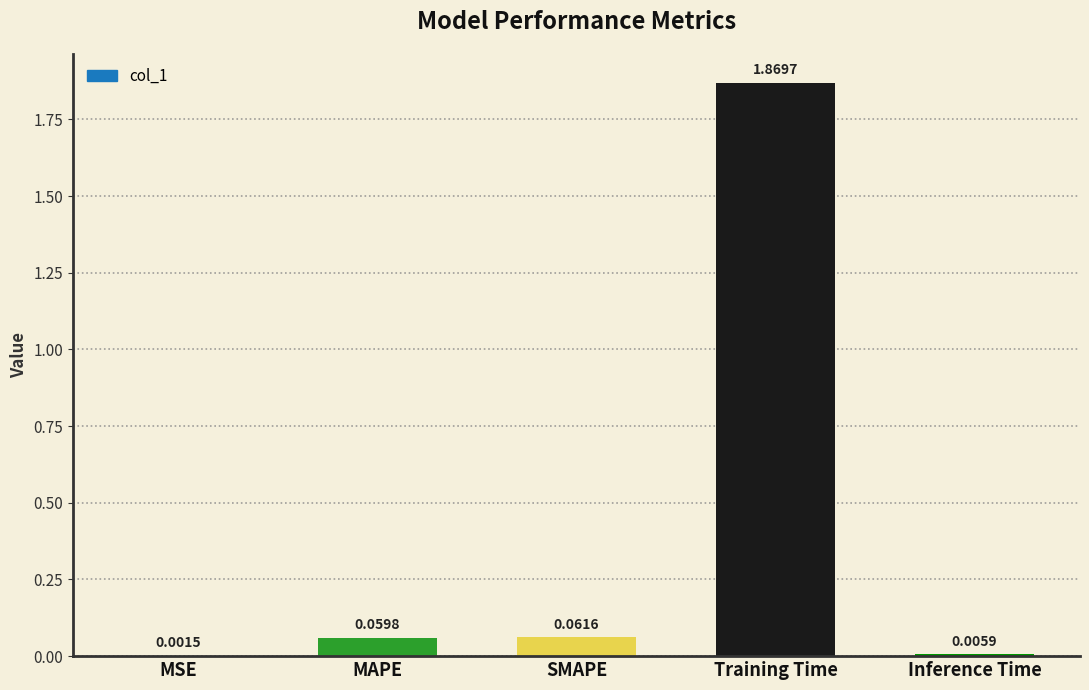

What is the change in value from MSE to Training Time?

+1.9